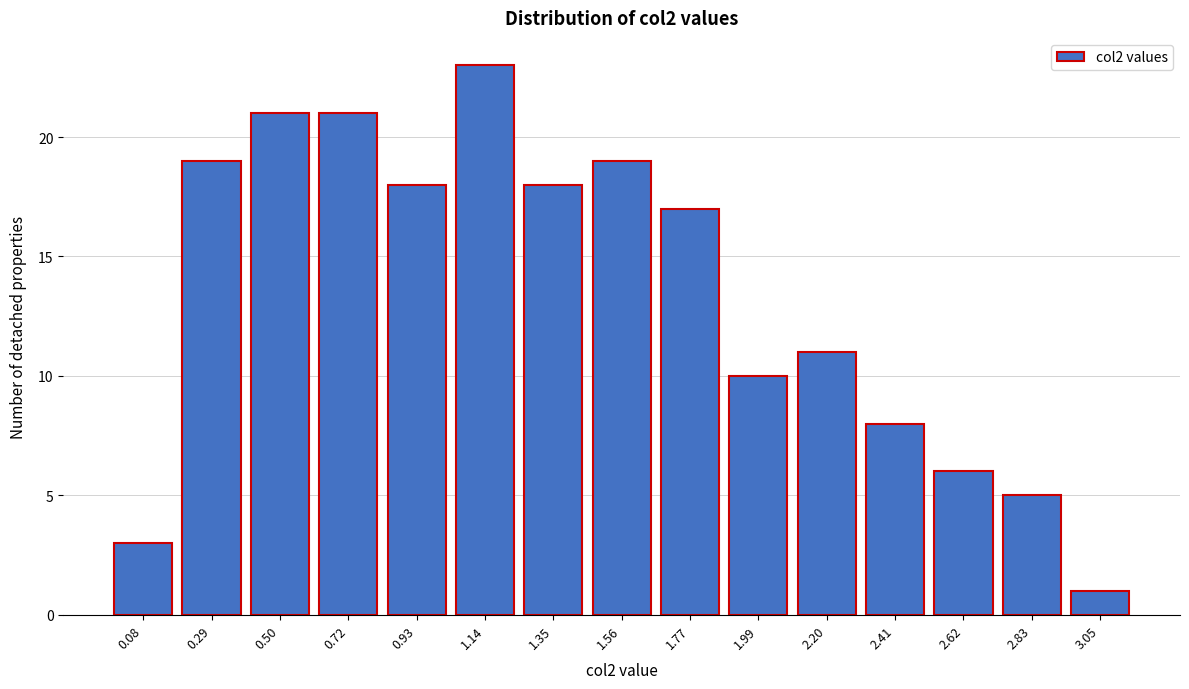

Reading left to right, list all the values displayed in this chart.

3	19	21	21	18	23	18	19	17	10	11	8	6	5	1